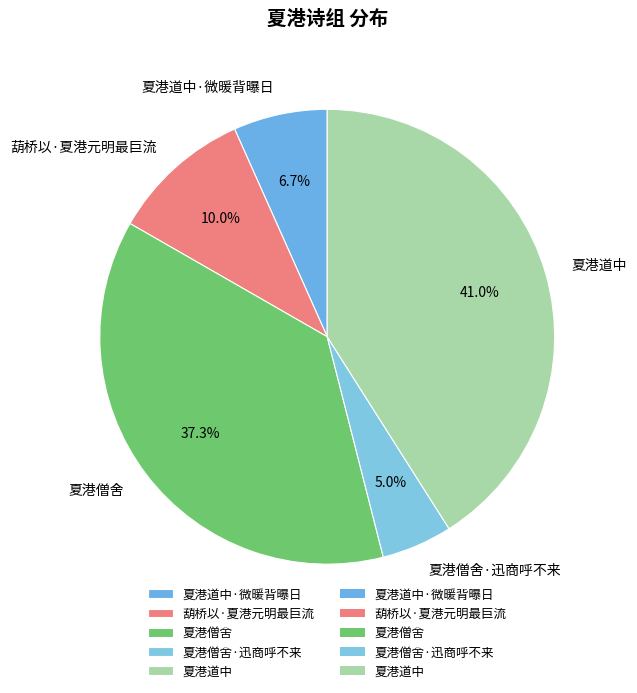

How many slices are in this pie chart?

5